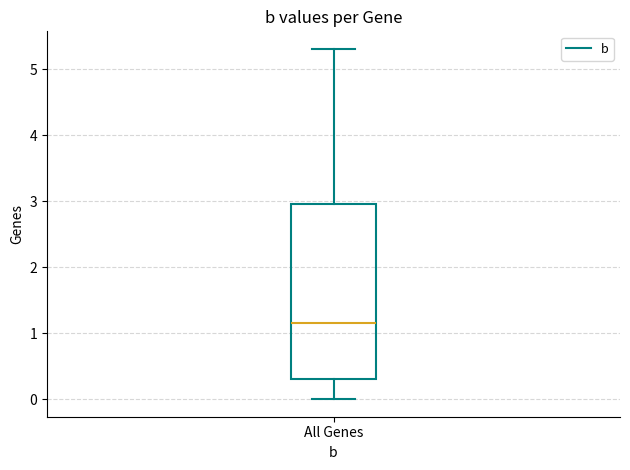

Transcribe this box plot: give where the median line is, the range the box spans, and where the two whiskers end, as read against the y-axis. The values are not printed on the chart, so give them approximately, as read against the axis.

median 1.2, box 0.3 to 3.0, whiskers 0.0 to 5.3